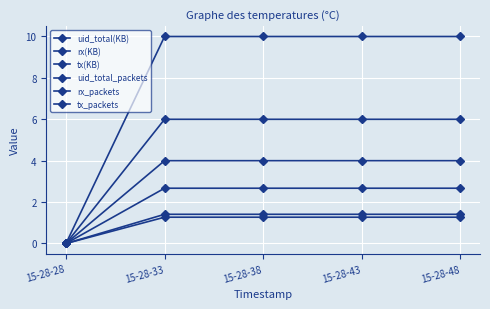

How many lines are shown in the chart?

6